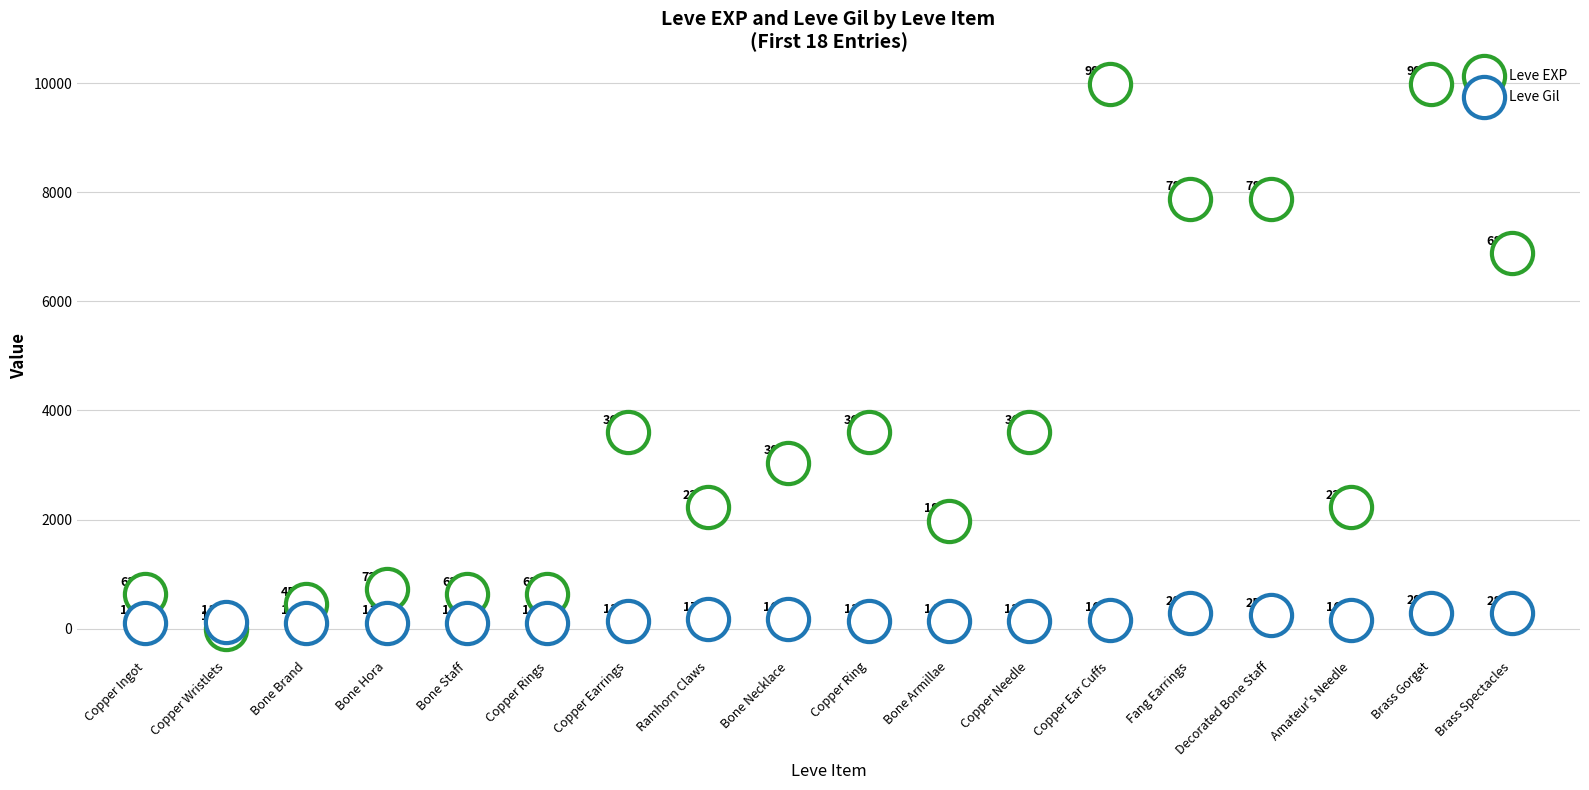

Which series reaches the minimum Y coordinate?

Leve EXP